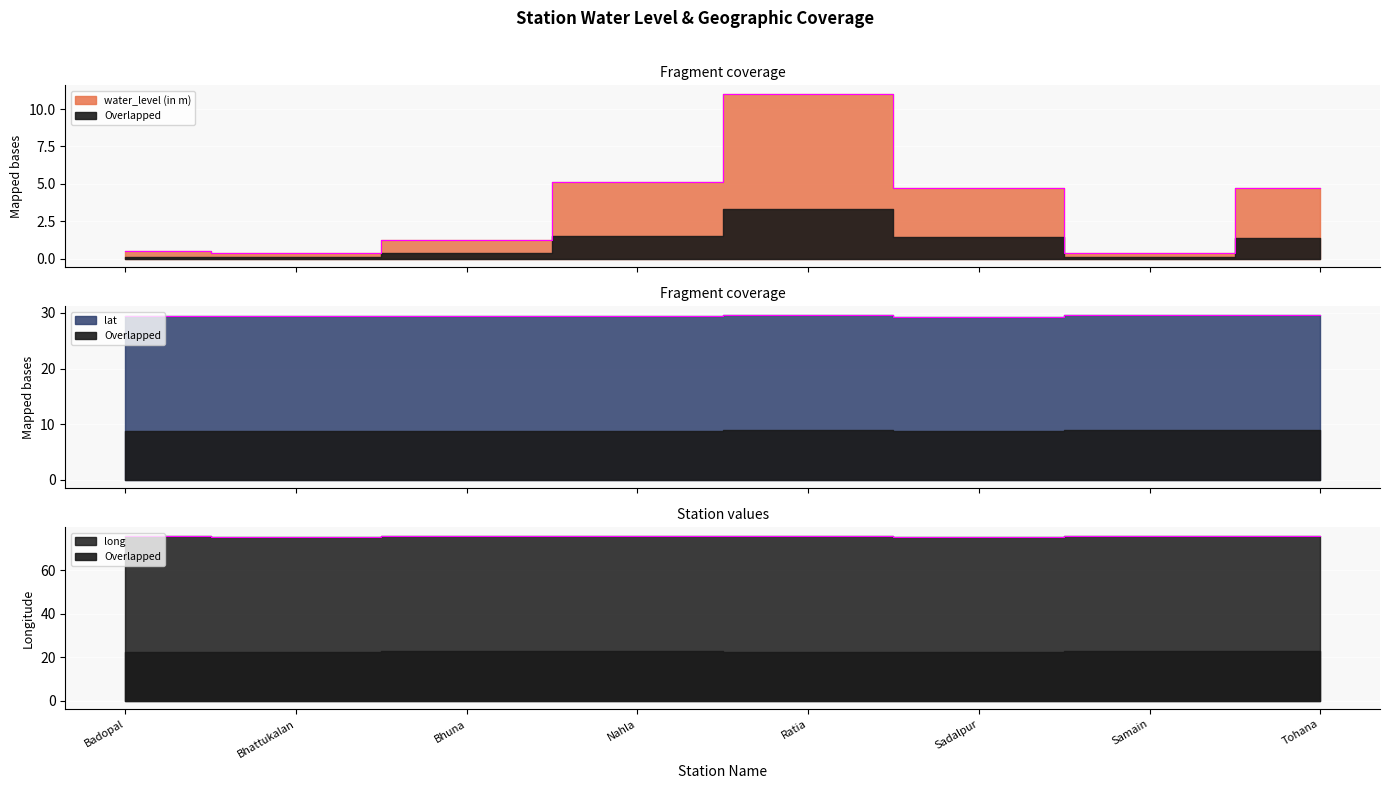

Reading right to left, list all the values displayed in this chart.

water_level (in m): 4.7	0.4	4.8	11.0	5.2	1.2	0.4	0.5
lat: 29.7	29.6	29.3	29.7	29.4	29.5	29.4	29.4
long: 75.9	75.9	75.4	75.6	75.7	75.7	75.3	75.5